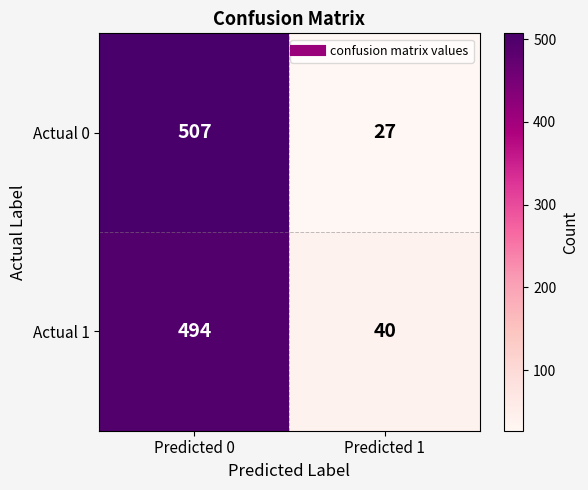

Reading left to right, what are all the values shown in this chart?

Actual 0: 507	27
Actual 1: 494	40